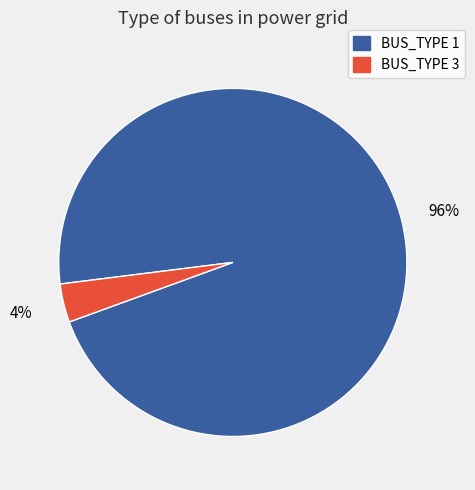

To the nearest percent, what is the average slice percentage?

50%